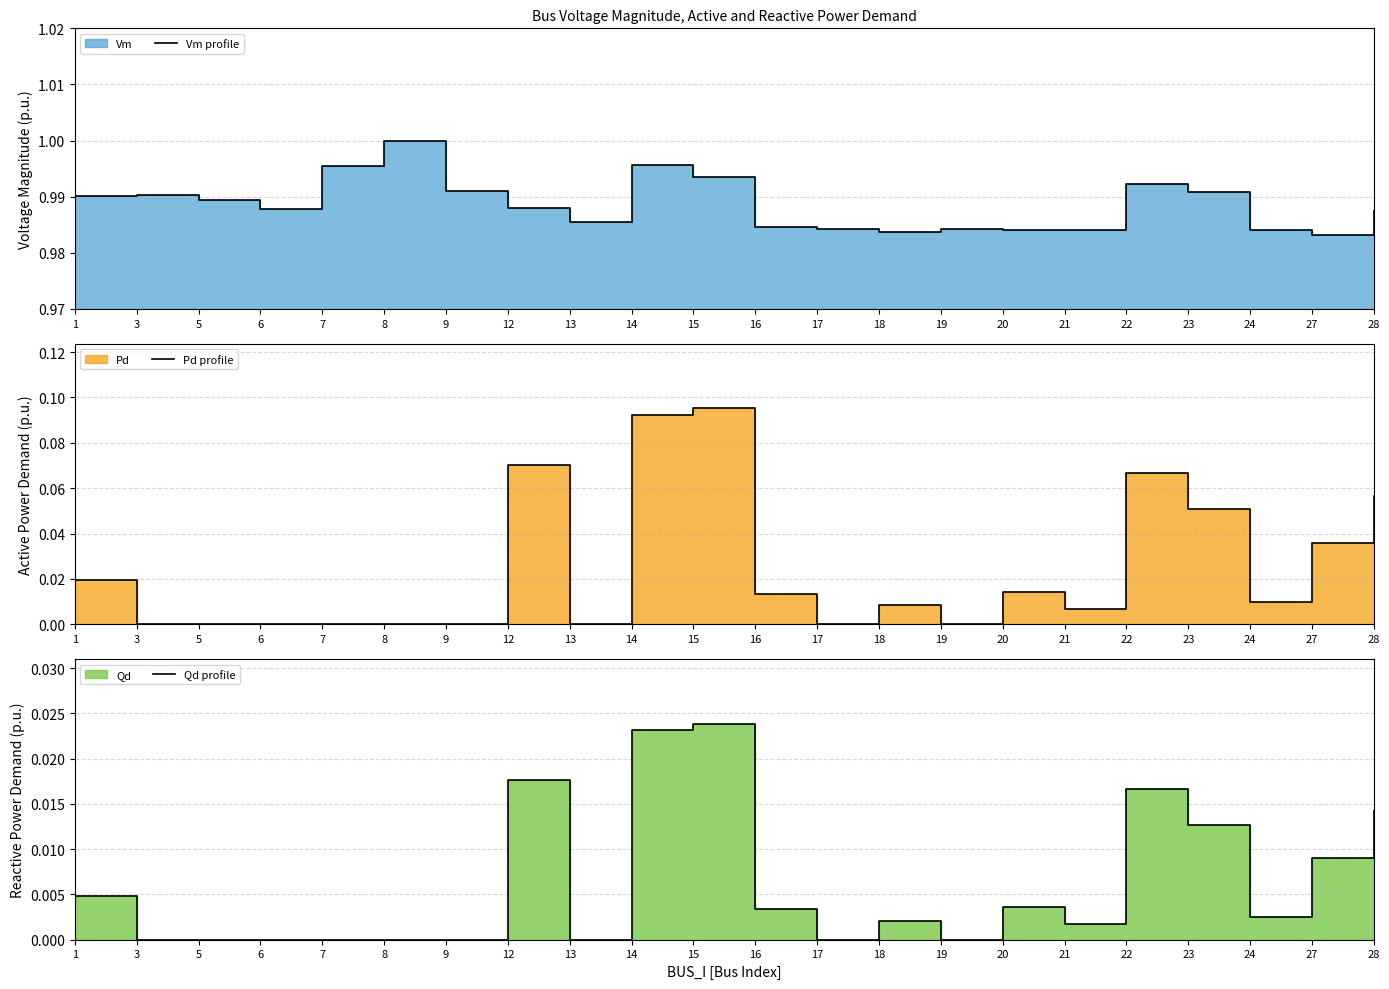

Is the value of Vm profile at 7 greater than the value of Qd profile at 13?

Yes